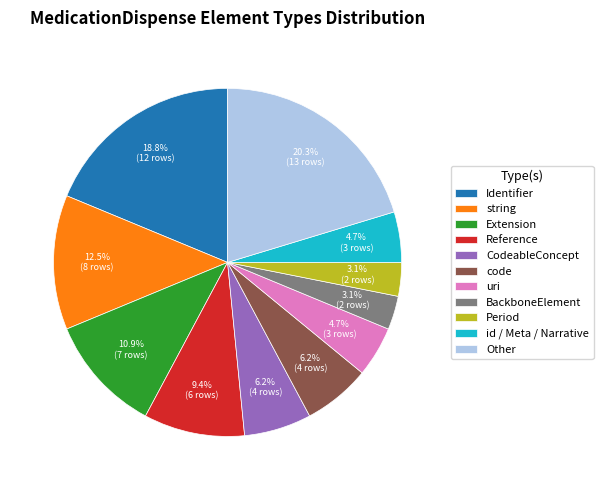

Which slice is the largest?

Other